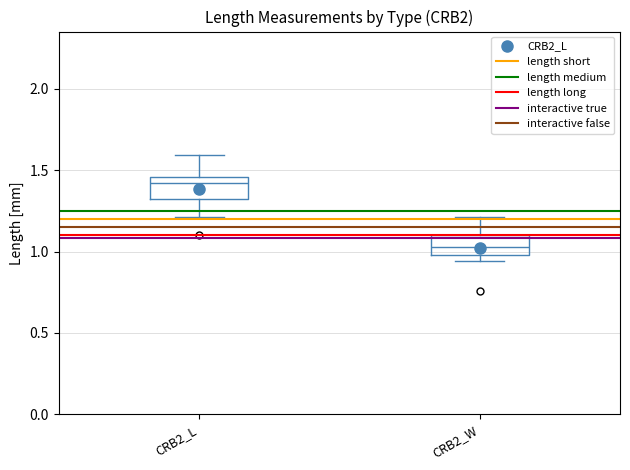

Which box has the lowest median line?

CRB2_W